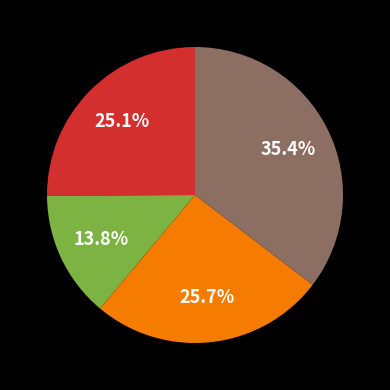

Is there a majority slice in this chart?

No